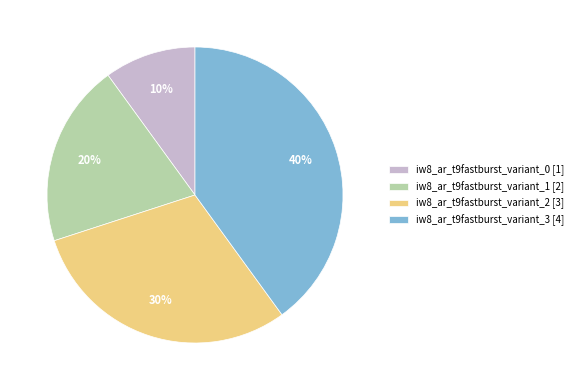

What percentage is the iw8_ar_t9fastburst_variant_3 slice, to the nearest percent?

40%